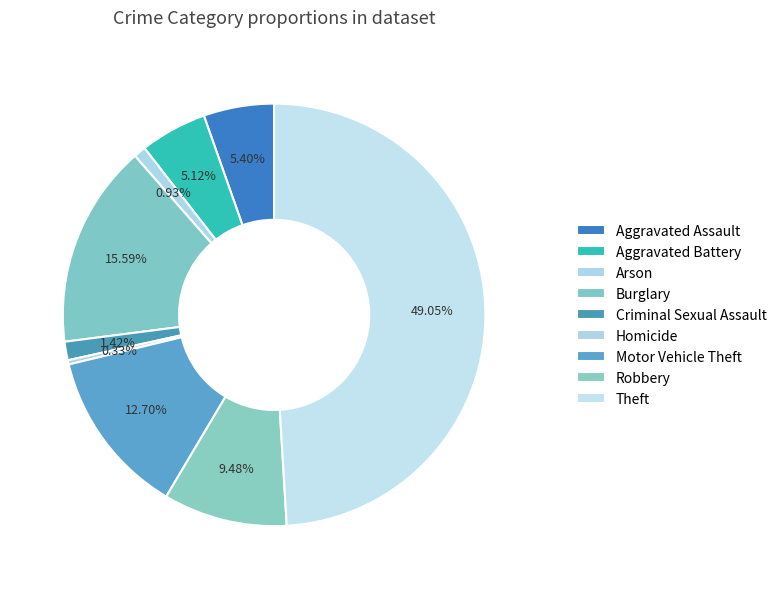

To the nearest percent, what is the difference between the Aggravated Battery and Arson slice percentages?

4%